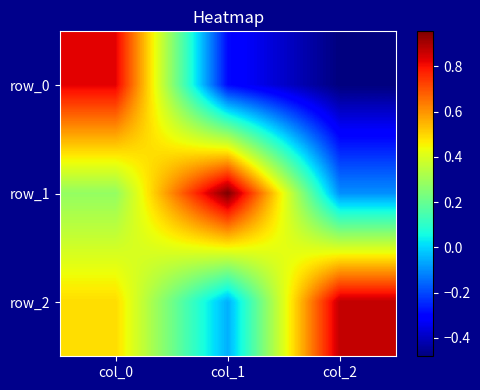

True or false: row_0 has a value of -0.5 at col_2.

True